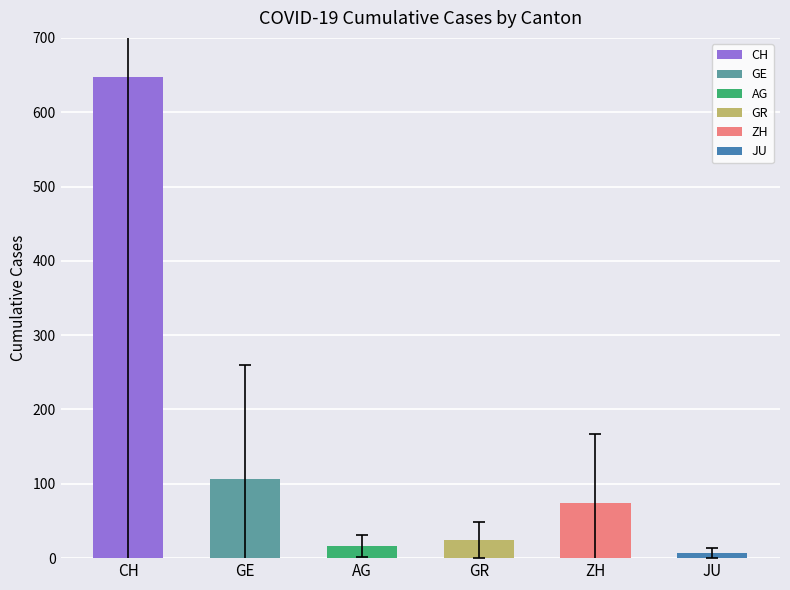

What is the maximum value shown in the chart?

647.0